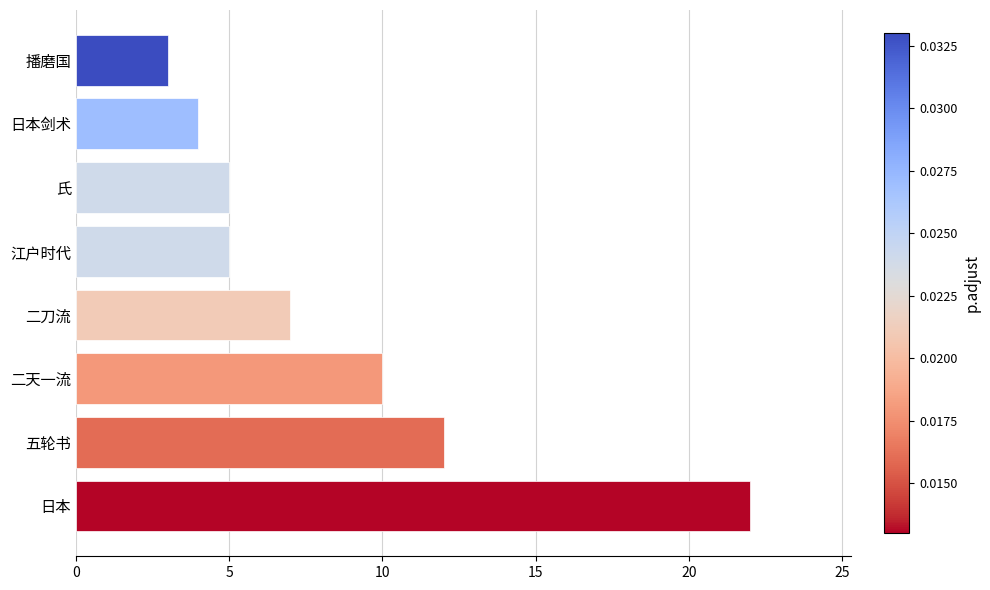

How many series are shown in this chart?

1